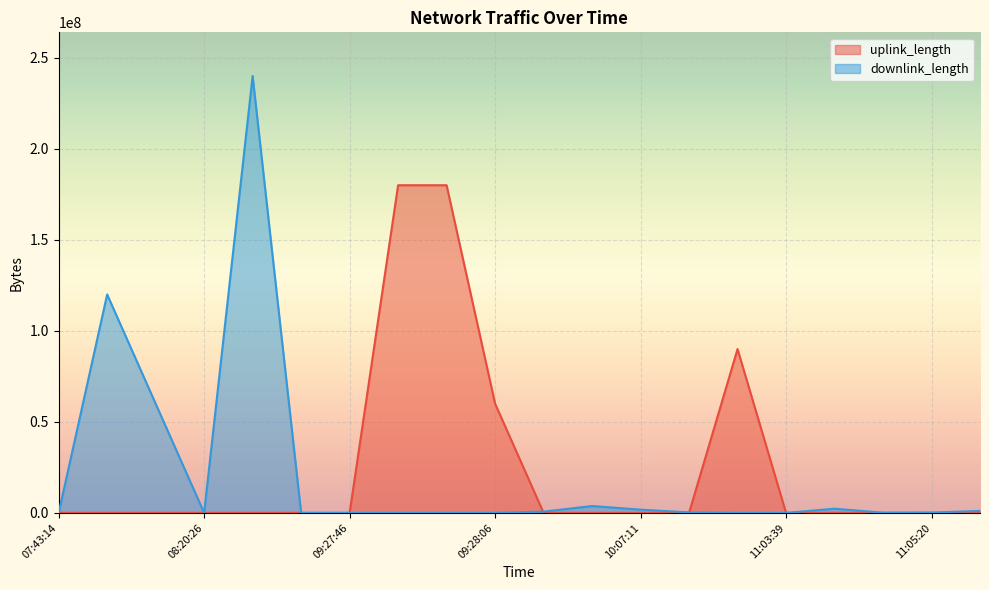

Rank the series by their maximum value, from highest to lowest.

downlink_length, uplink_length